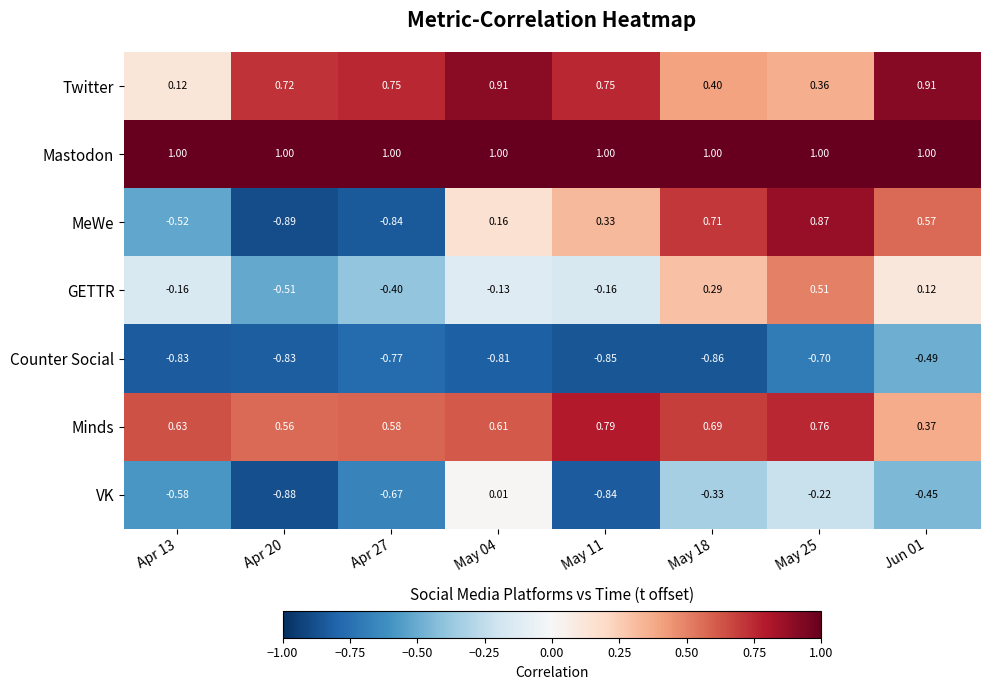

How many series are shown in this chart?

7